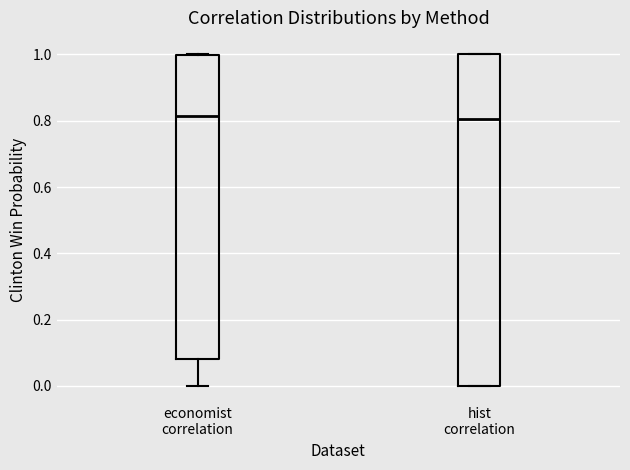

Which box is the tallest, from its lower edge to its upper edge?

hist correlation